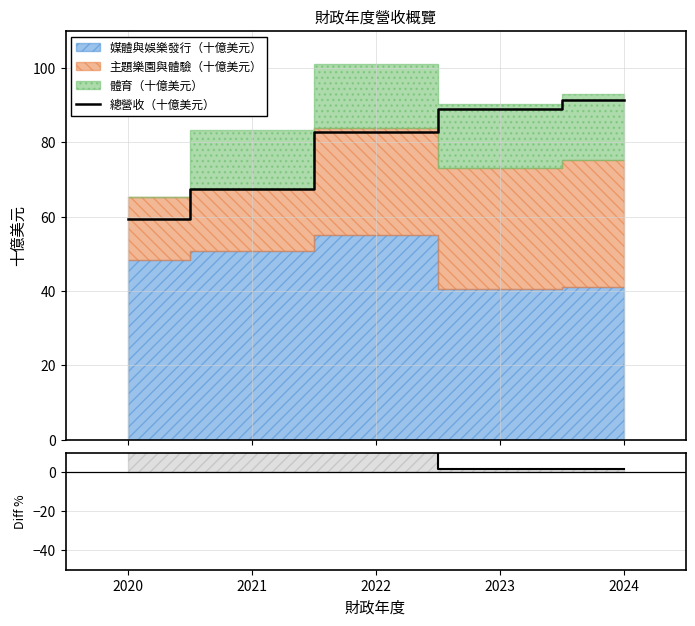

Reading left to right, what are all the values shown in this chart?

總營收（十億美元）: 59.3	67.4	82.7	88.9	91.4
(Stack-總營收)/總營收 %: 10.3	23.7	22.1	1.6	1.8